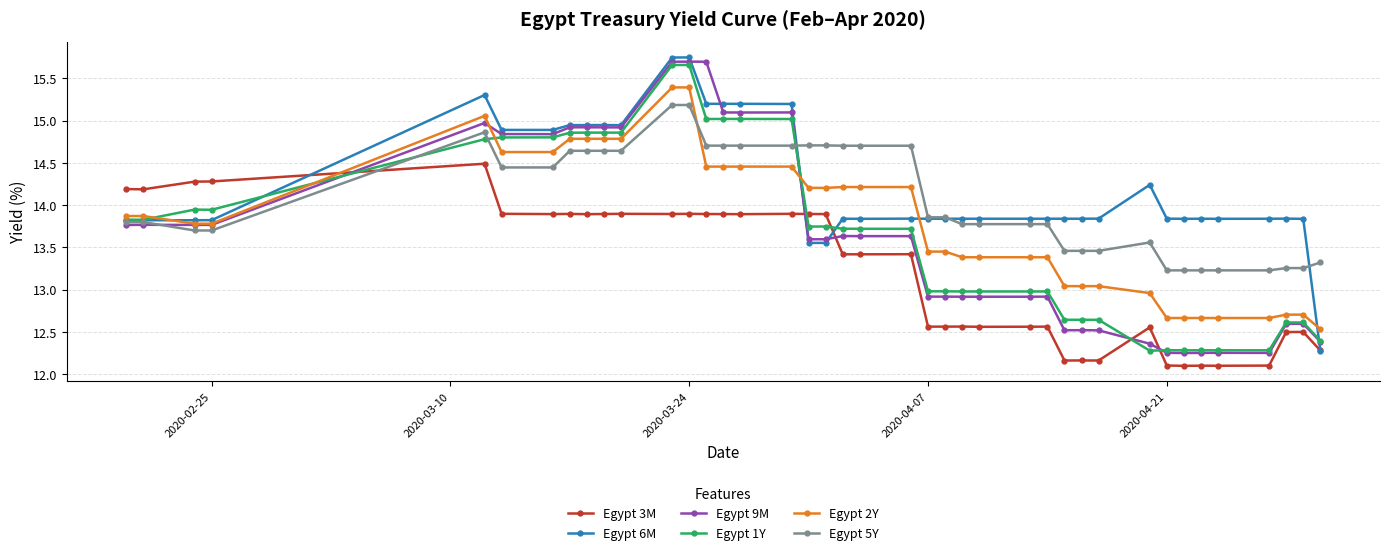

What are all the series names shown in the legend?

Egypt 3M, Egypt 6M, Egypt 9M, Egypt 1Y, Egypt 2Y, Egypt 5Y